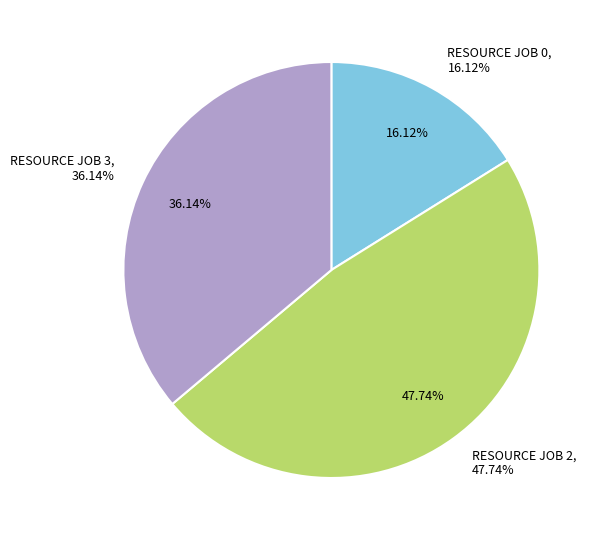

The RESOURCE JOB 3 slice represents 36% of the pie. True or false?

True